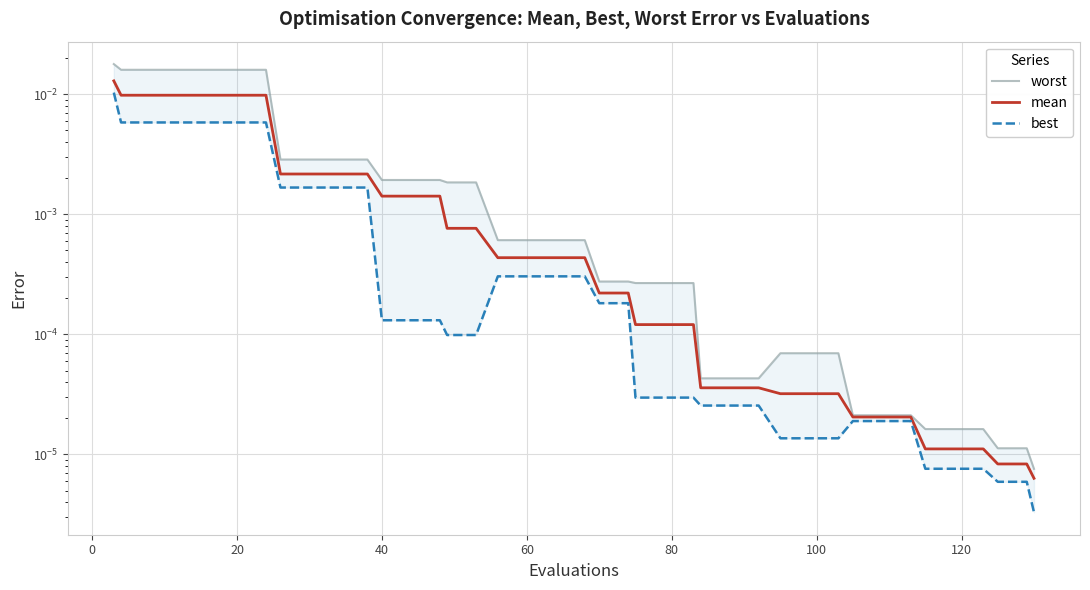

Rank the series by their average value, from lowest to highest.

best, mean, worst